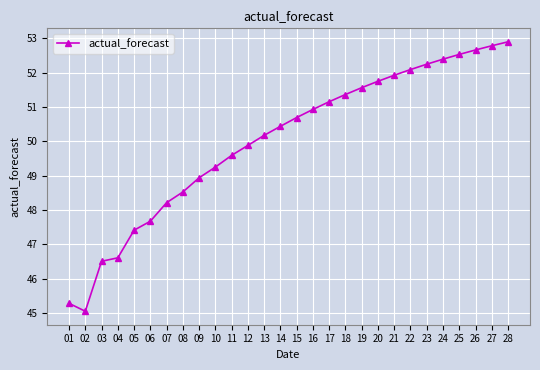

True or false: the data shows 87.0 at 26.

False